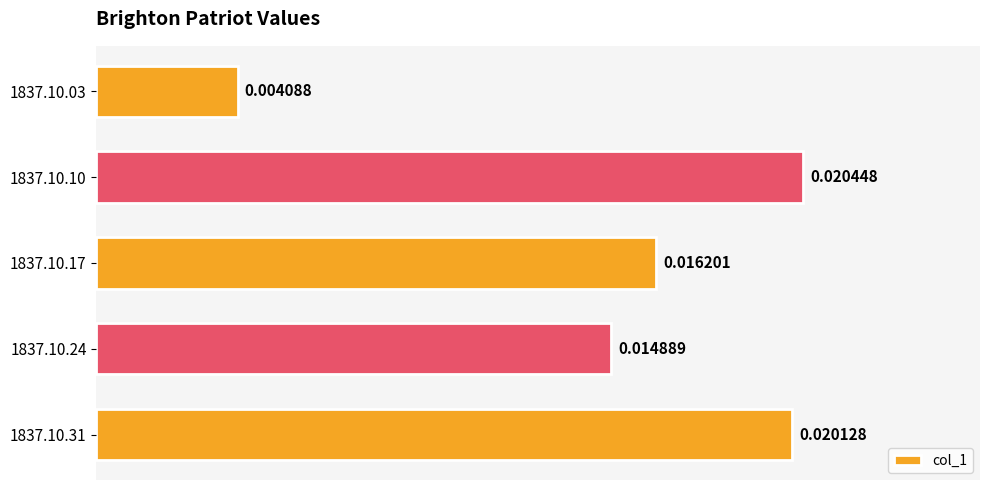

Rank the categories by value from highest to lowest.

1837.10.10, 1837.10.31, 1837.10.17, 1837.10.24, 1837.10.03